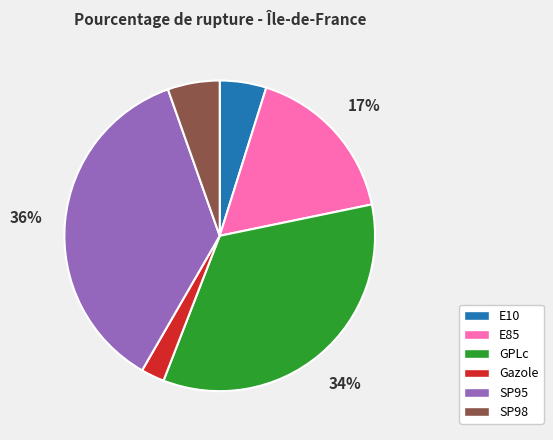

To the nearest percent, what is the average slice percentage?

17%